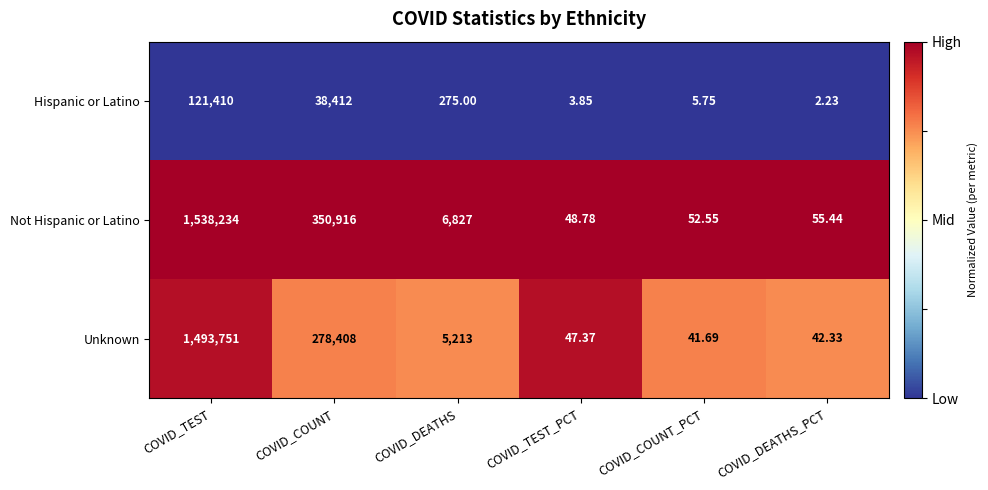

At which category is the sum across all series the highest?

COVID_TEST